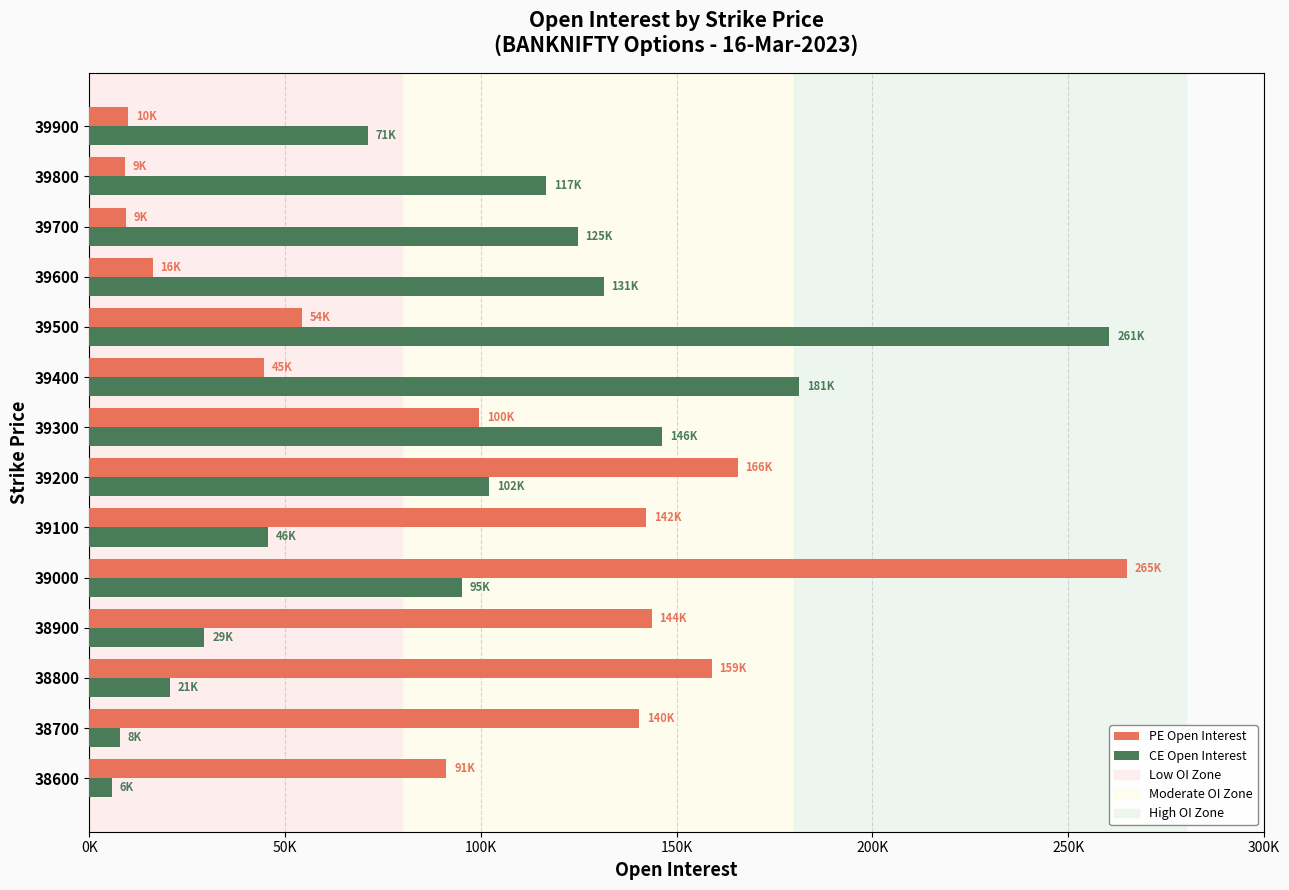

Does the chart contain any negative values?

No